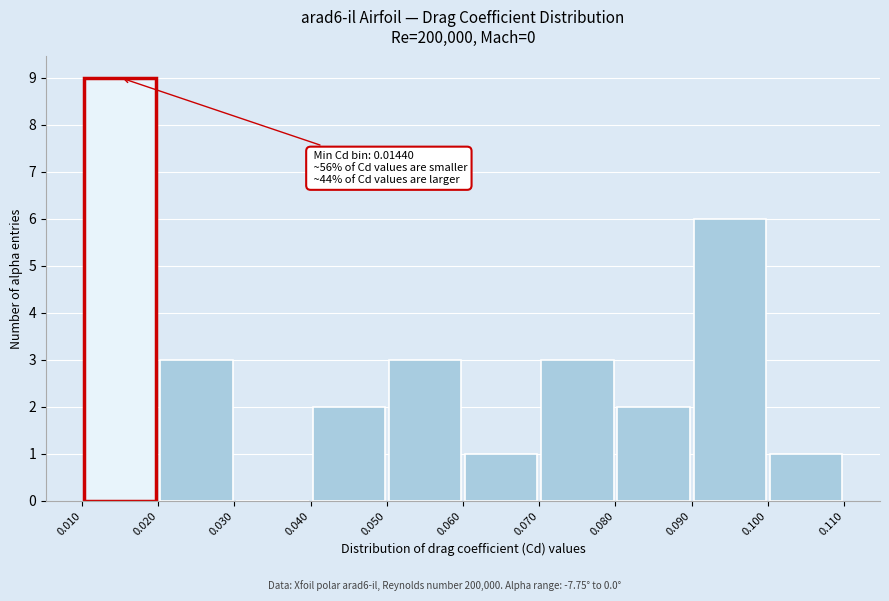

Over which range of the x-axis is the bar tallest?

0.010 to 0.020